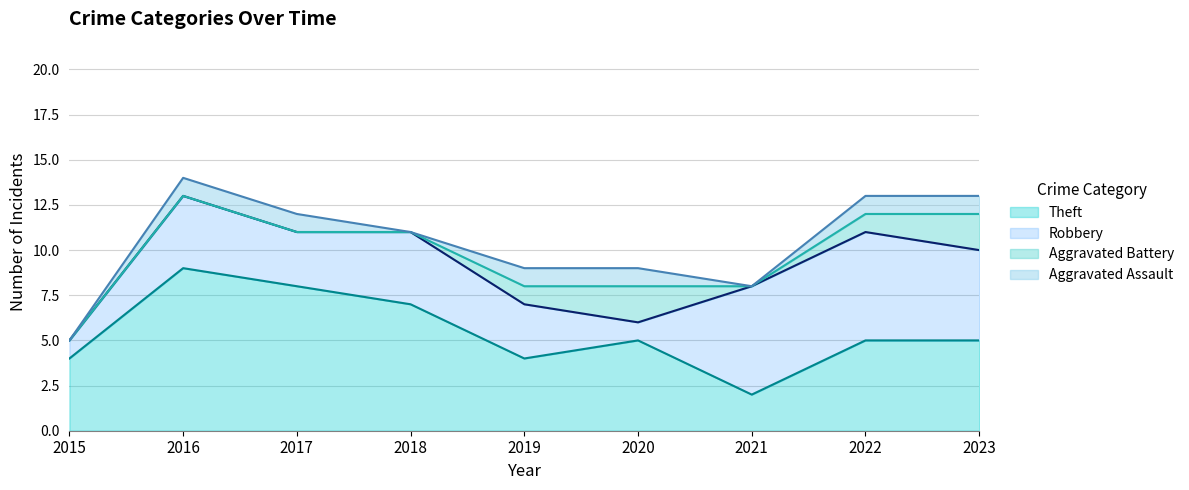

Does the chart have visible grid lines?

Yes